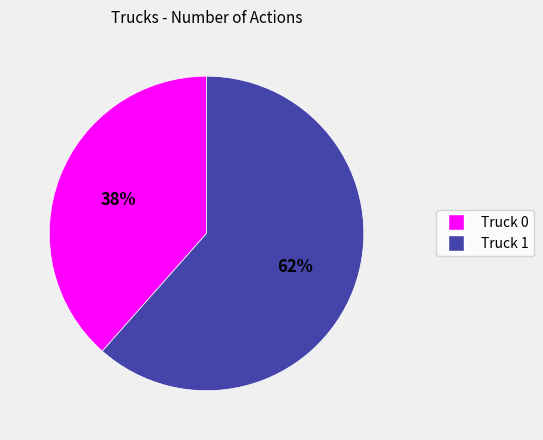

Rank the categories by value from highest to lowest.

Truck 1, Truck 0